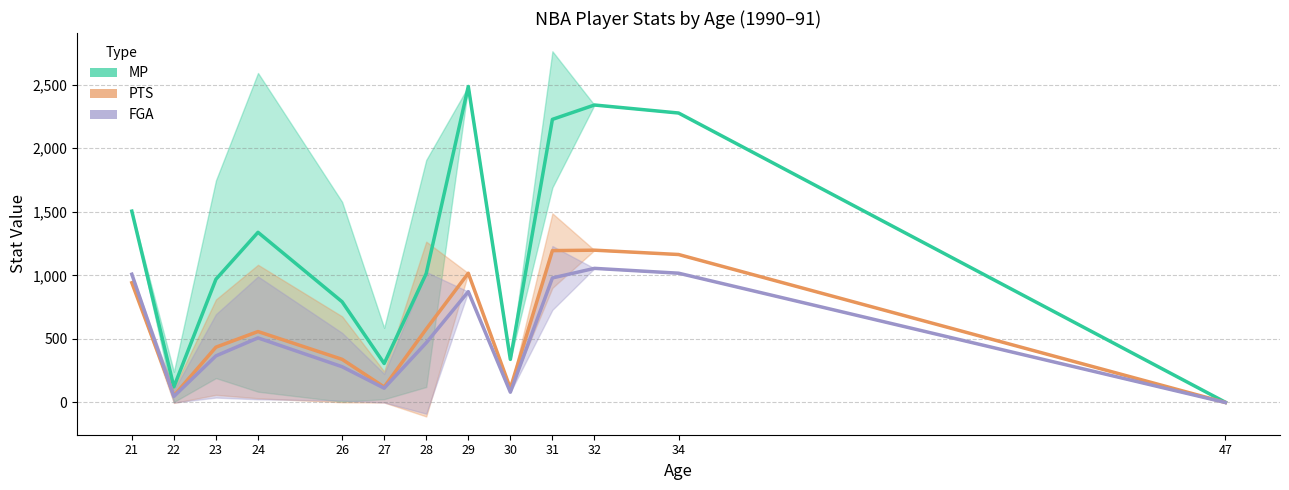

Which category has the highest value in the PTS (avg by age) series?

32